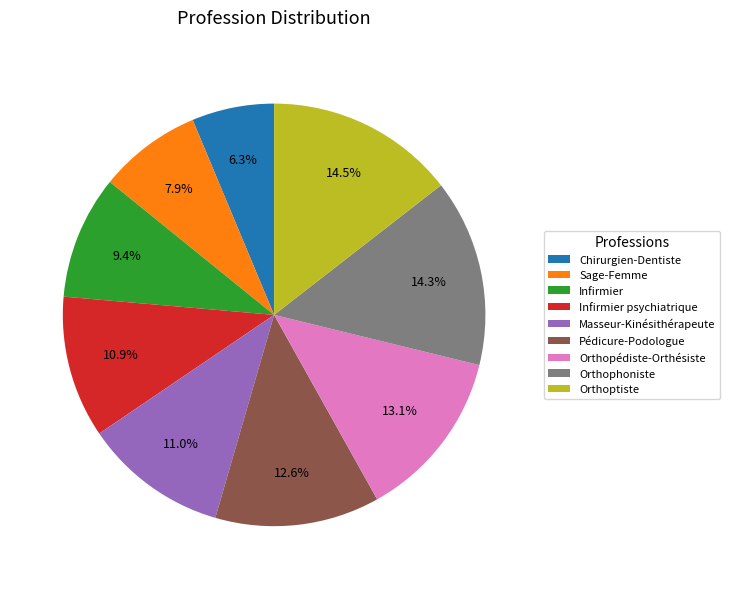

Does Orthopédiste-Orthésiste account for over 50% of the chart?

No